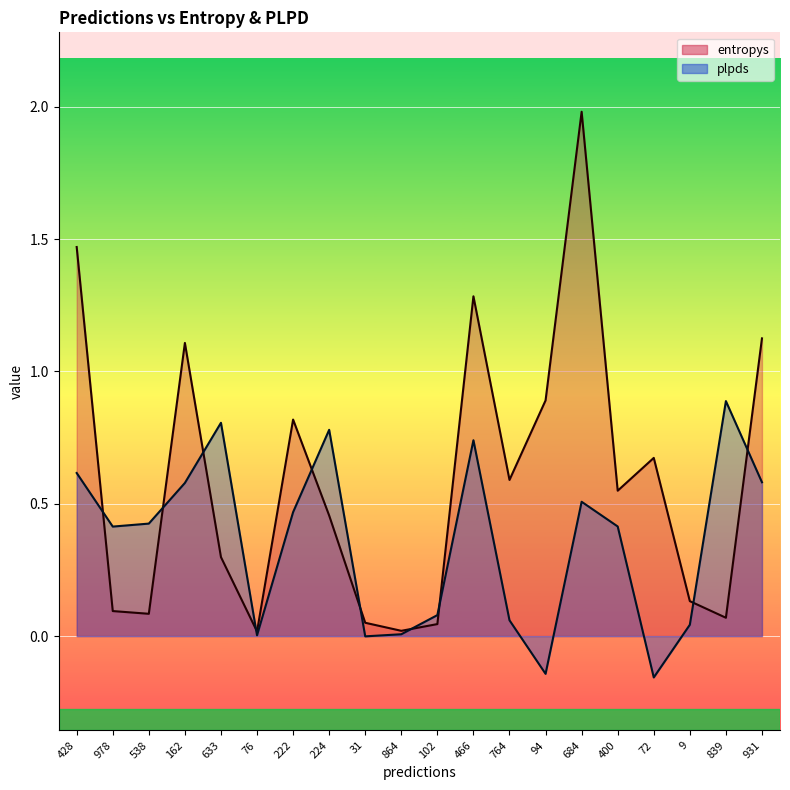

What is the sum of the entropys values at 428 and 31?

1.5